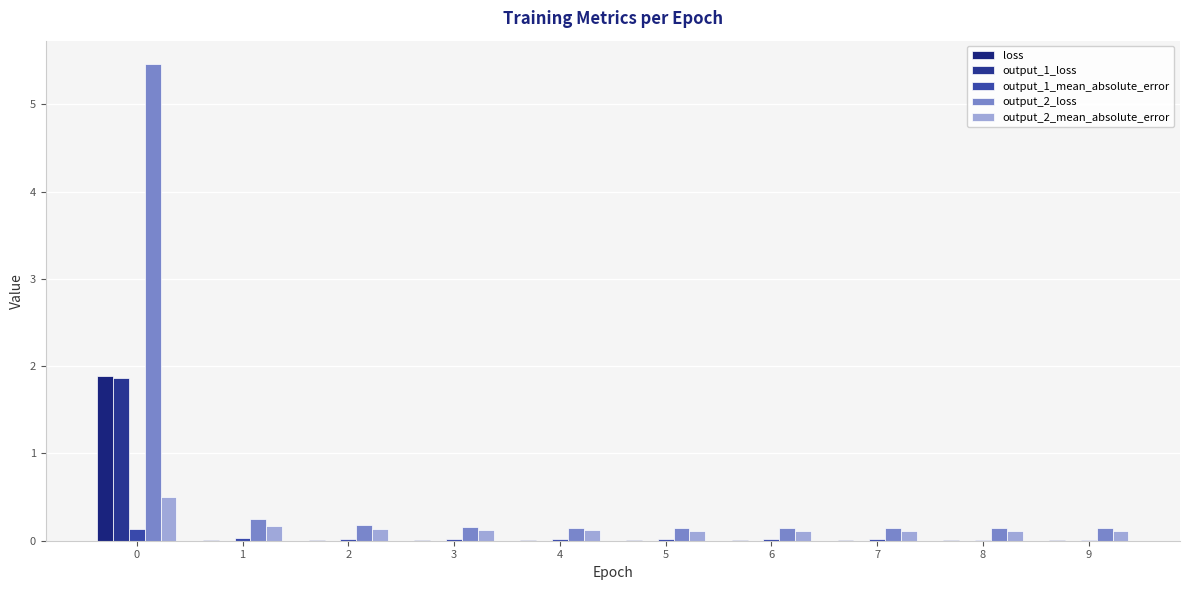

Between 5 and 6, which series saw the biggest shift?

output_1_mean_absolute_error